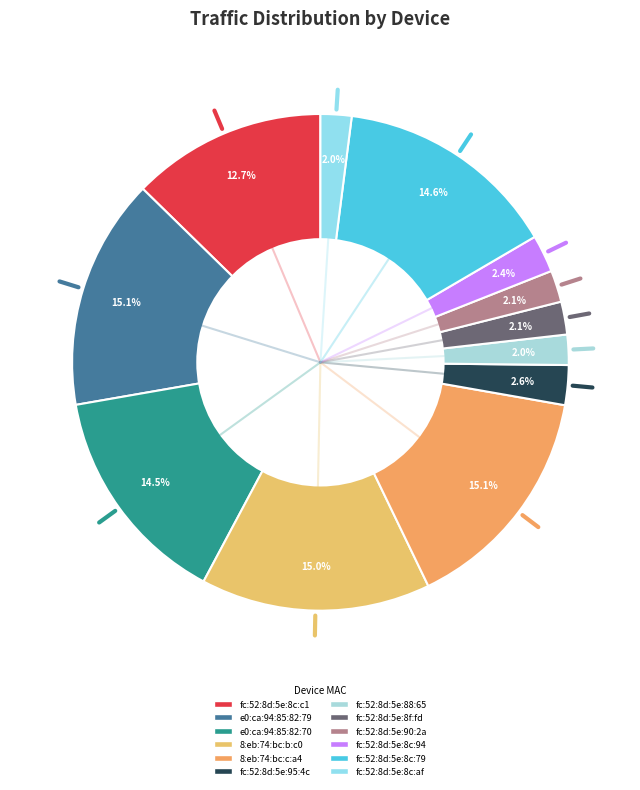

What is the ratio of the value at 8:eb:74:bc:c:a4 to the value at fc:52:8d:5e:88:65?

7.7